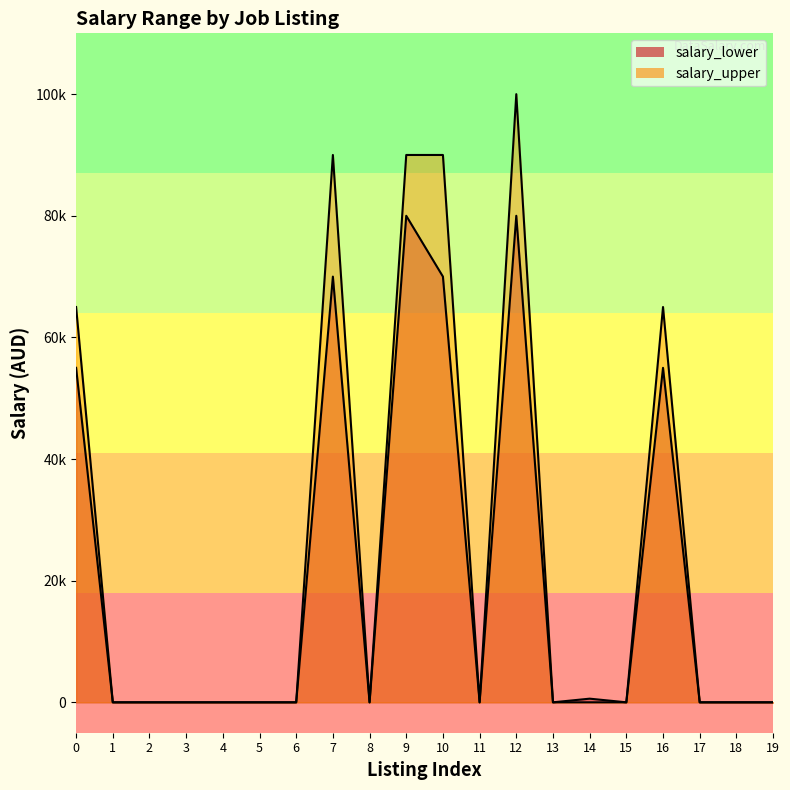

Reading right to left, what are all the values shown in this chart?

salary_lower: 19=0	18=0	17=0	16=55000	15=0	14=600	13=0	12=80000	11=0	10=70000	9=80000	8=0	7=70000	6=0	5=0	4=0	3=0	2=0	1=0	0=55000
salary_upper: 19=0	18=0	17=0	16=65000	15=0	14=0	13=0	12=100000	11=0	10=90000	9=90000	8=0	7=90000	6=0	5=0	4=0	3=0	2=0	1=0	0=65000